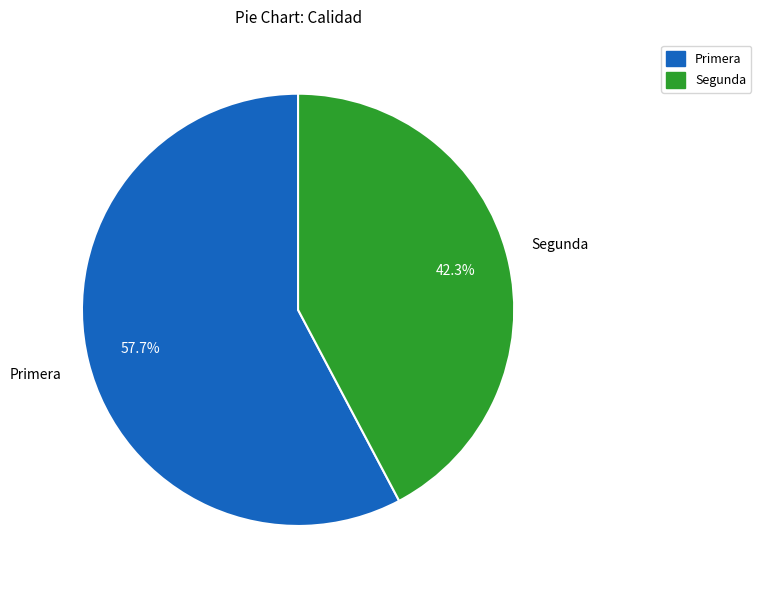

How many segments does this pie chart have?

2